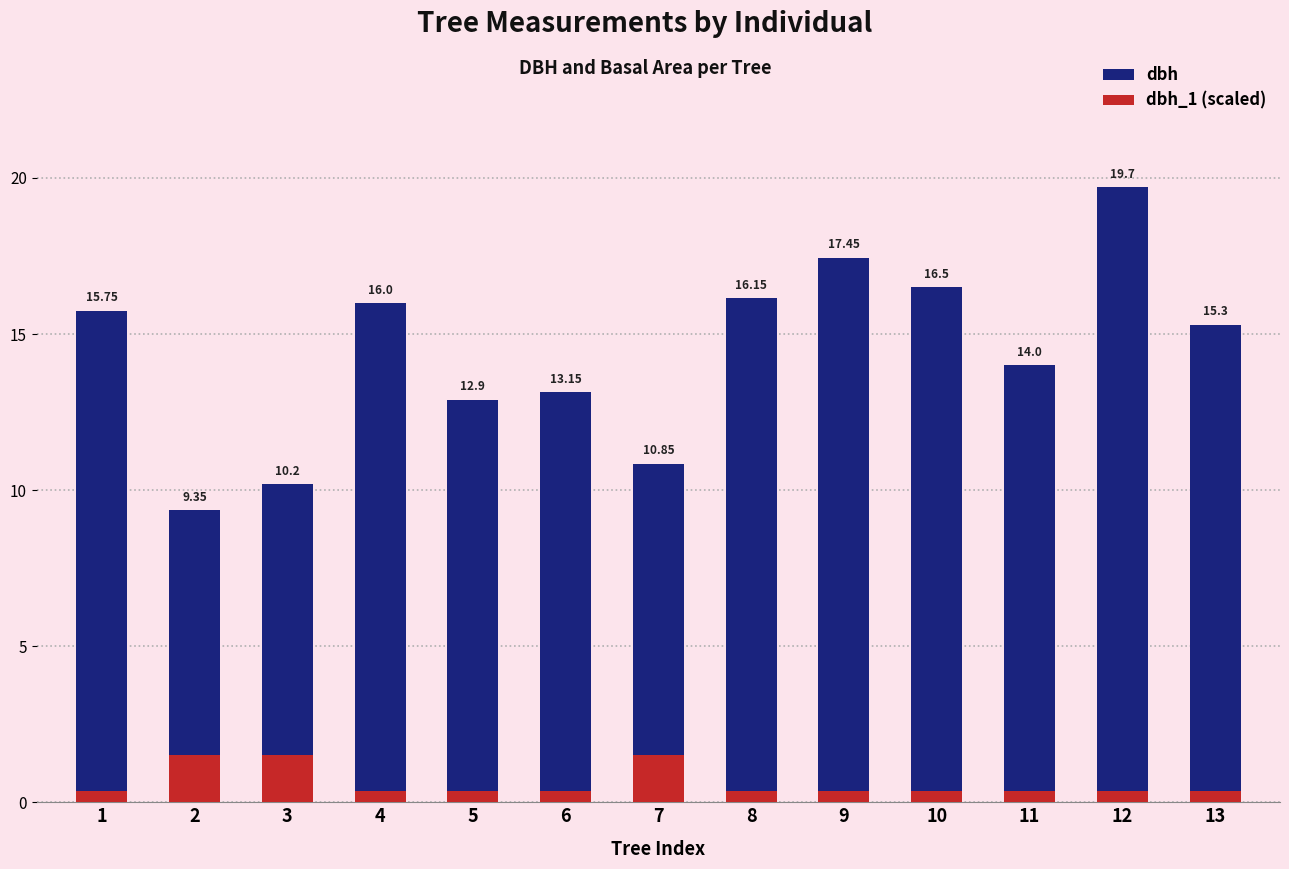

The dbh_1 (scaled) series shows 0.4 at 10. True or false?

True